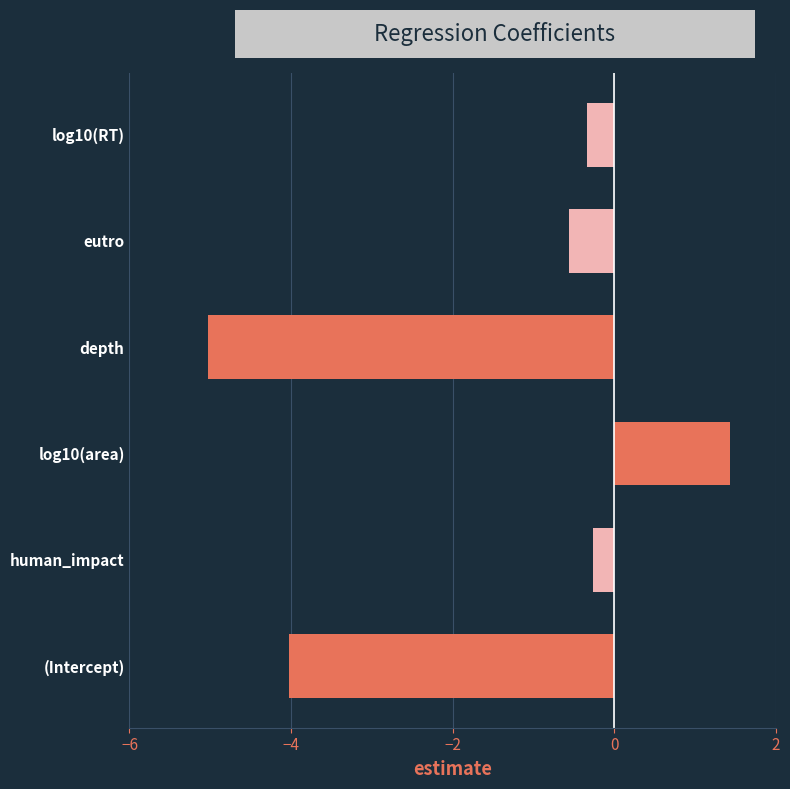

How many data points are above 0?

1